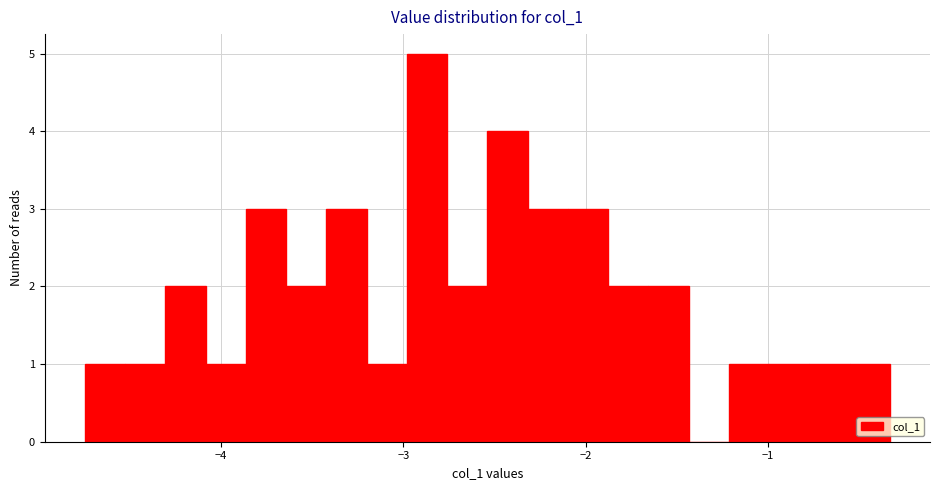

Read against the x-axis, roughly where is the centre of the tallest bar?

-2.9